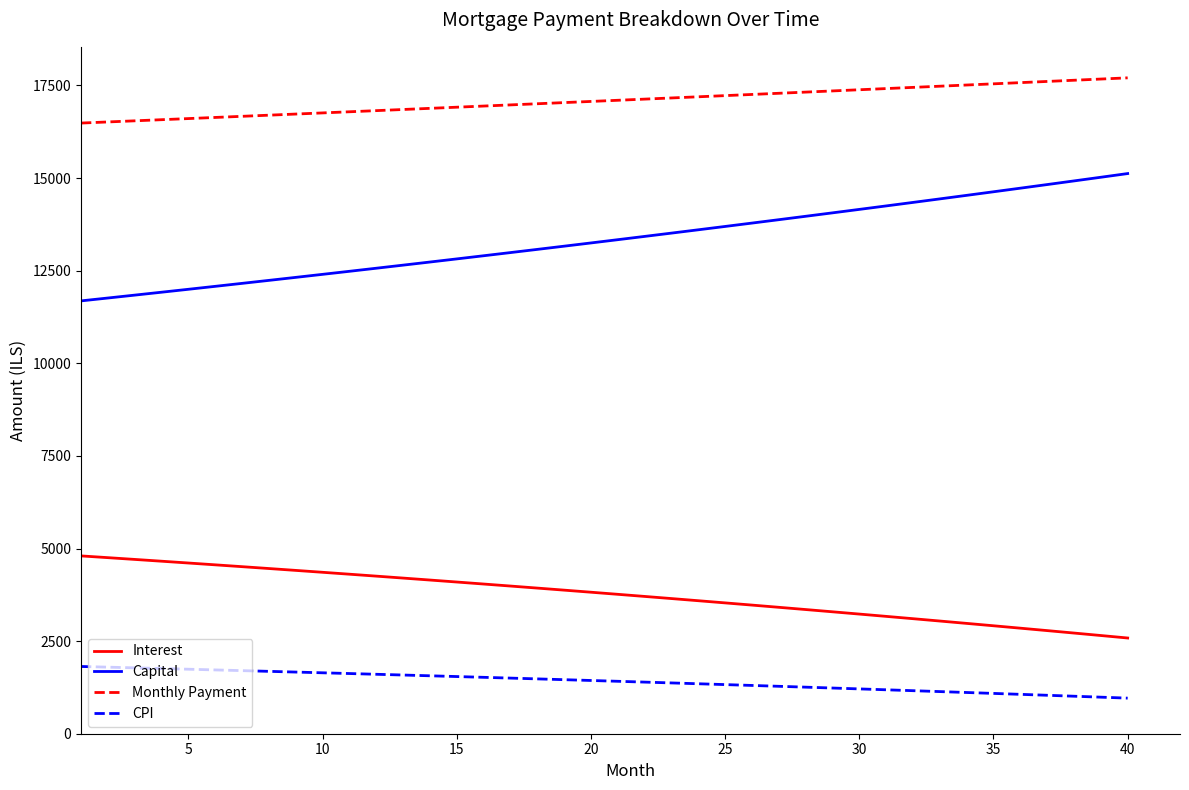

True or false: Interest and Capital intersect in this chart.

False